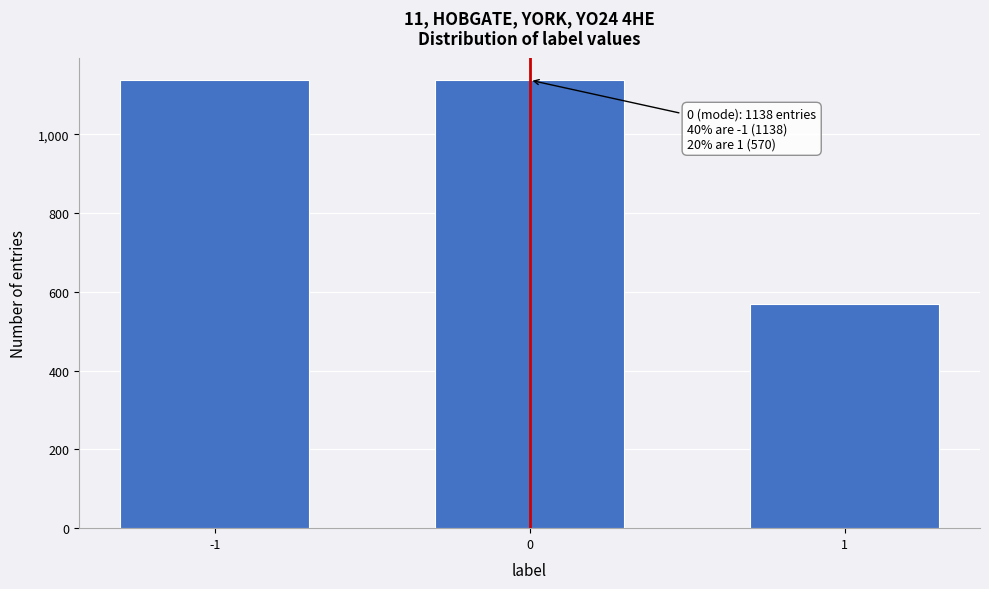

Reading left to right, transcribe all the data shown in this chart.

1138	1138	570